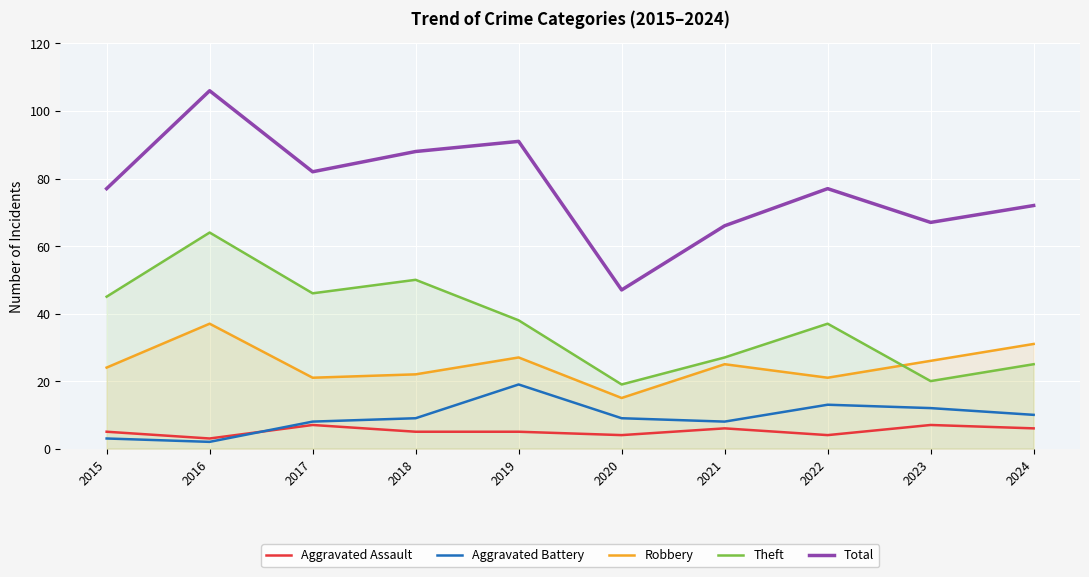

How many interior local peaks does the Aggravated Battery series have?

2